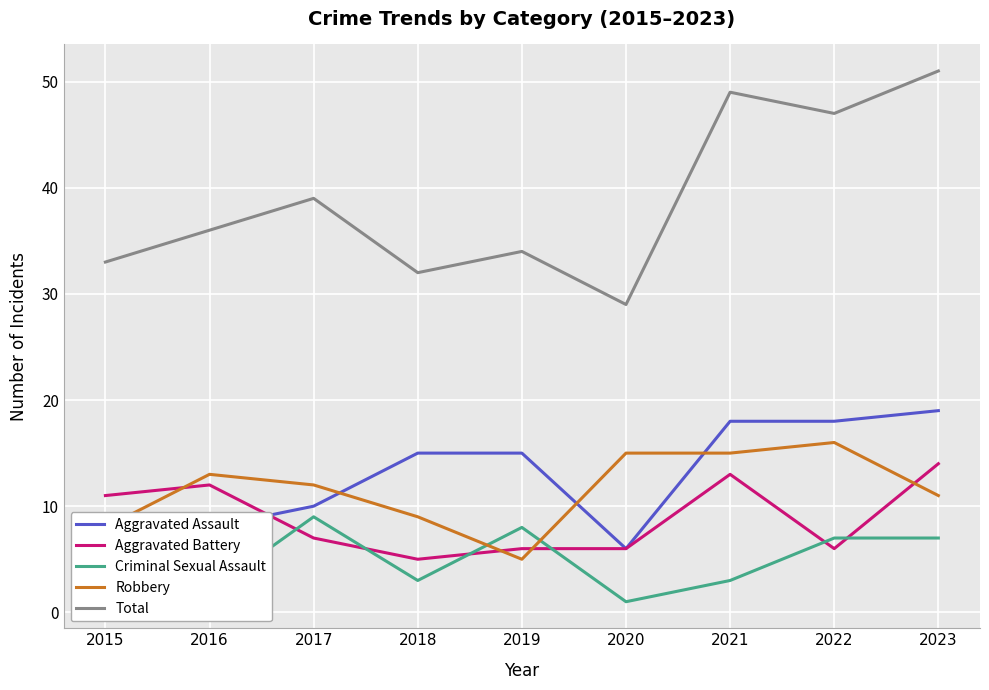

True or false: Total and Criminal Sexual Assault intersect in this chart.

False